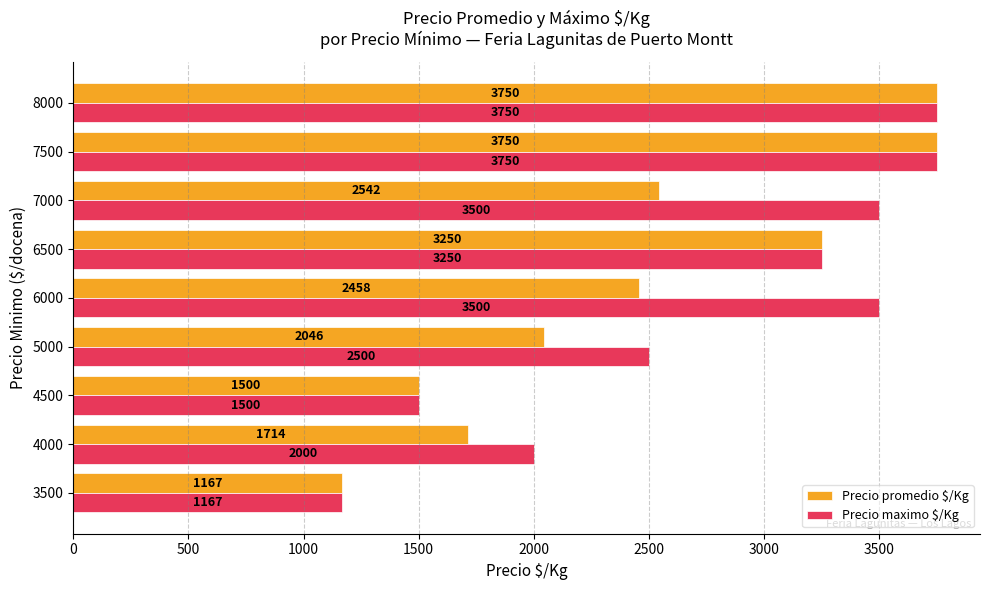

At how many categories does at least one series exceed 2969?

5